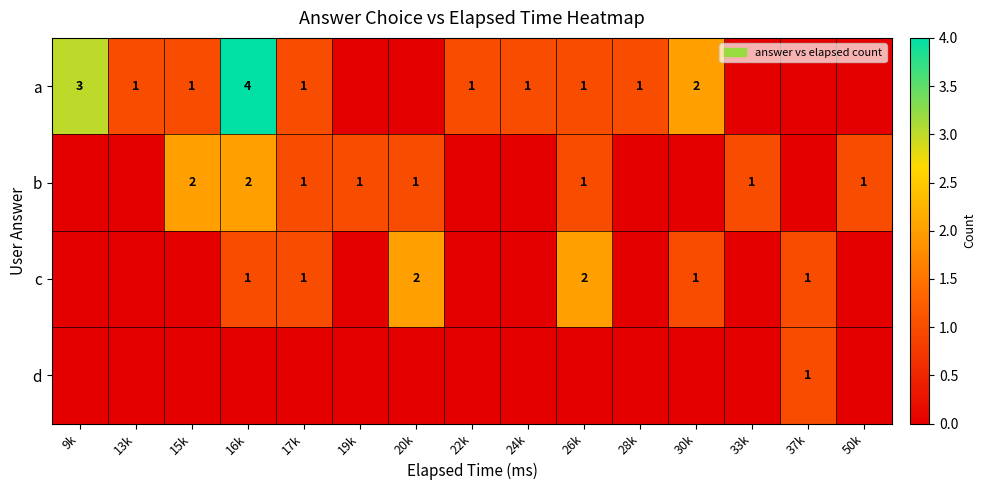

The a series shows 0 at 17k. True or false?

False